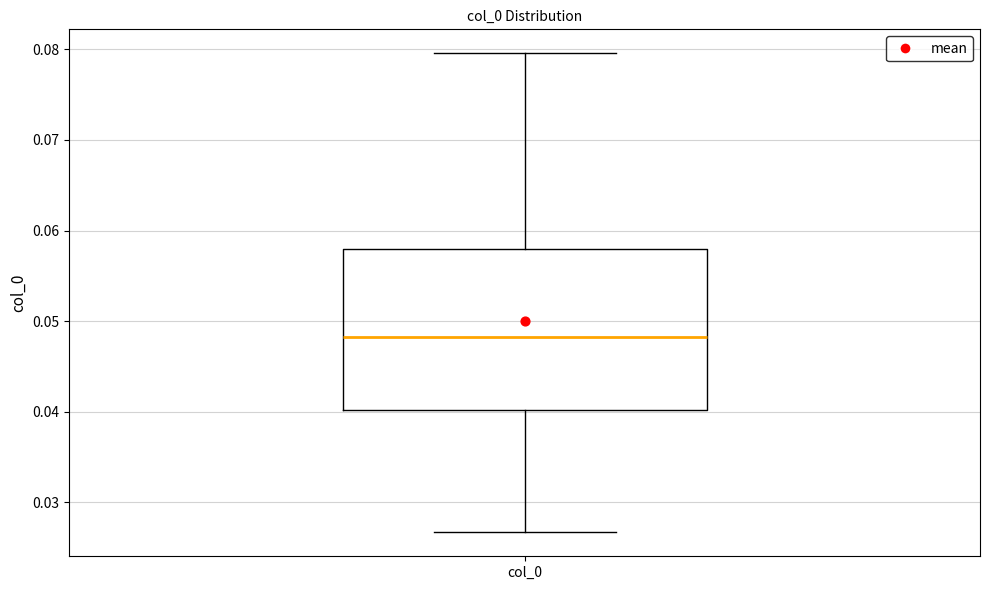

Transcribe this box plot: give where the median line is, the range the box spans, and where the two whiskers end, as read against the y-axis. The values are not printed on the chart, so give them approximately, as read against the axis.

median 0.048, box 0.040 to 0.058, whiskers 0.027 to 0.080